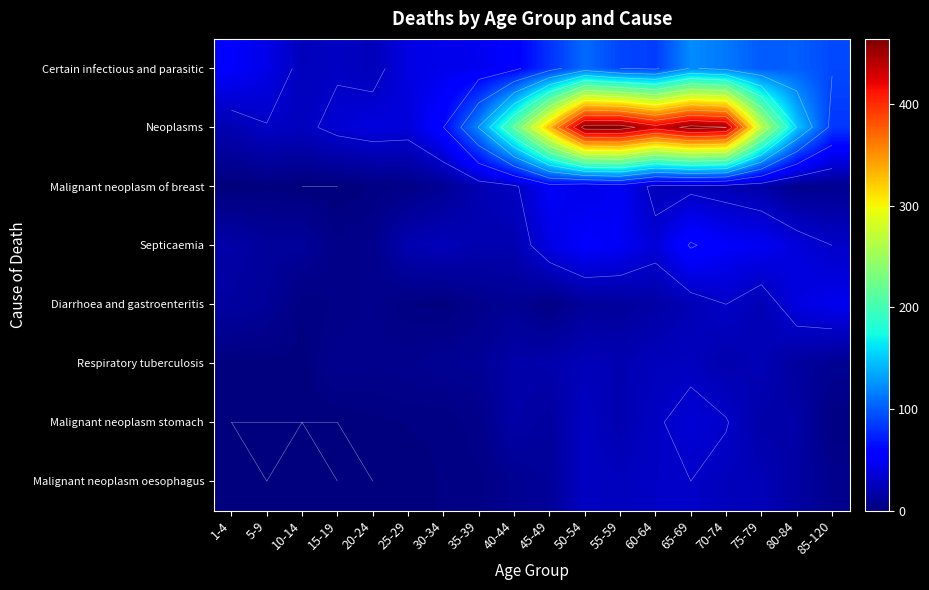

Which series has the largest range (max minus min)?

Neoplasms